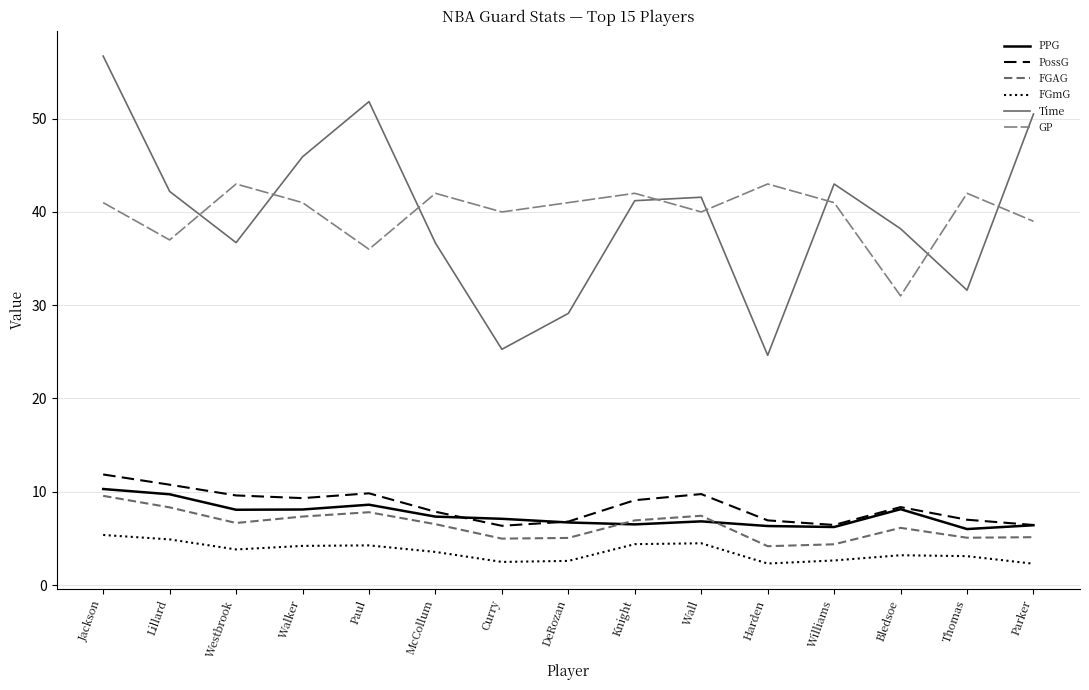

The FGmG series shows 2.5 at Westbrook. True or false?

False